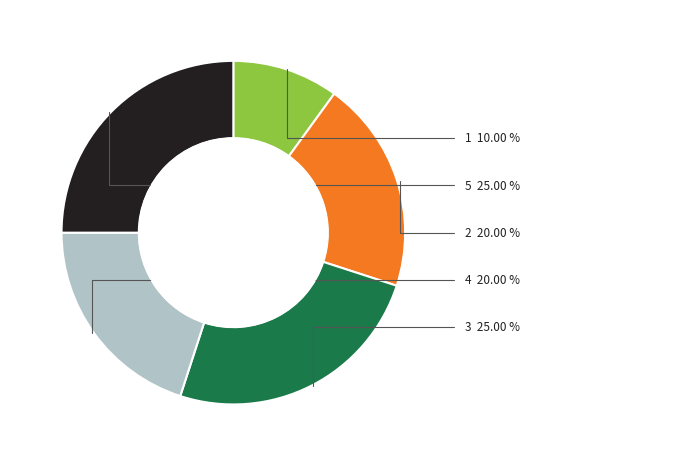

True or false: 2 accounts for 20% of the total.

True